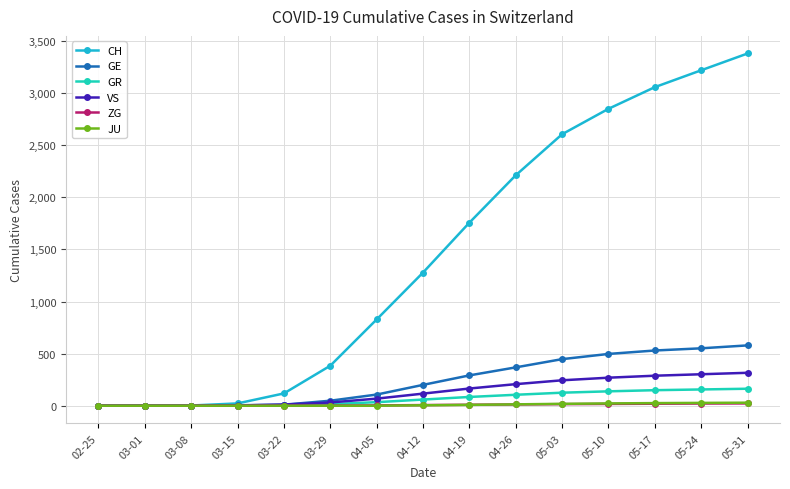

Is this an area chart (filled region under the line)?

No